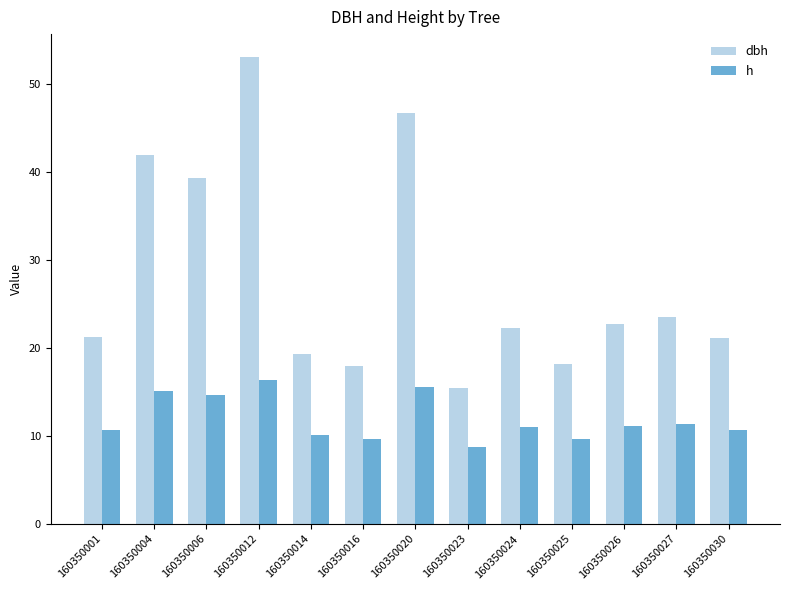

Which series changed the most between 160350025 and 160350027?

dbh